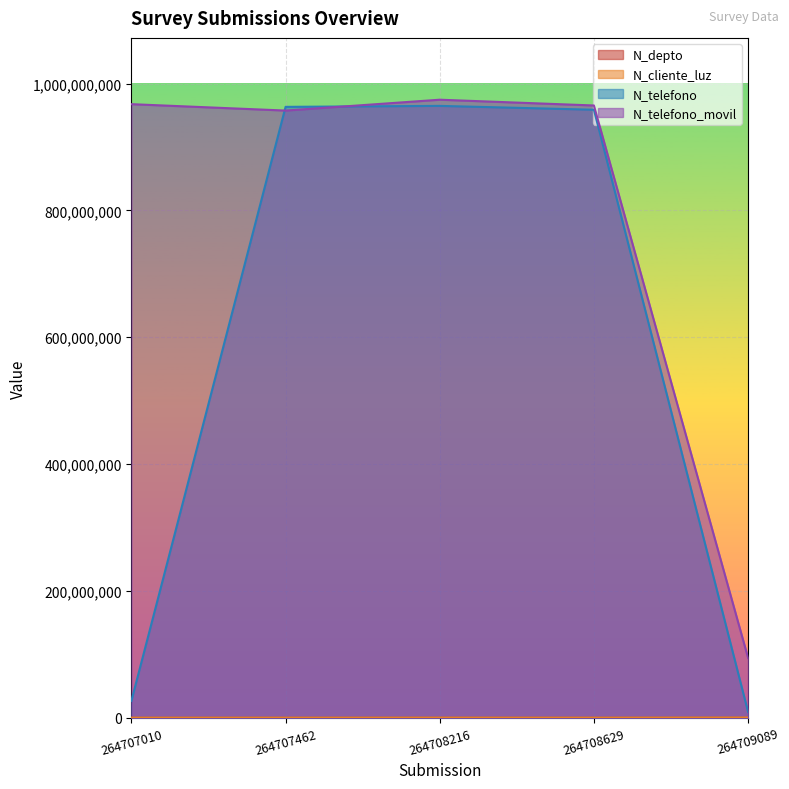

What is the difference between the highest and lowest values at 264707010?

967497867